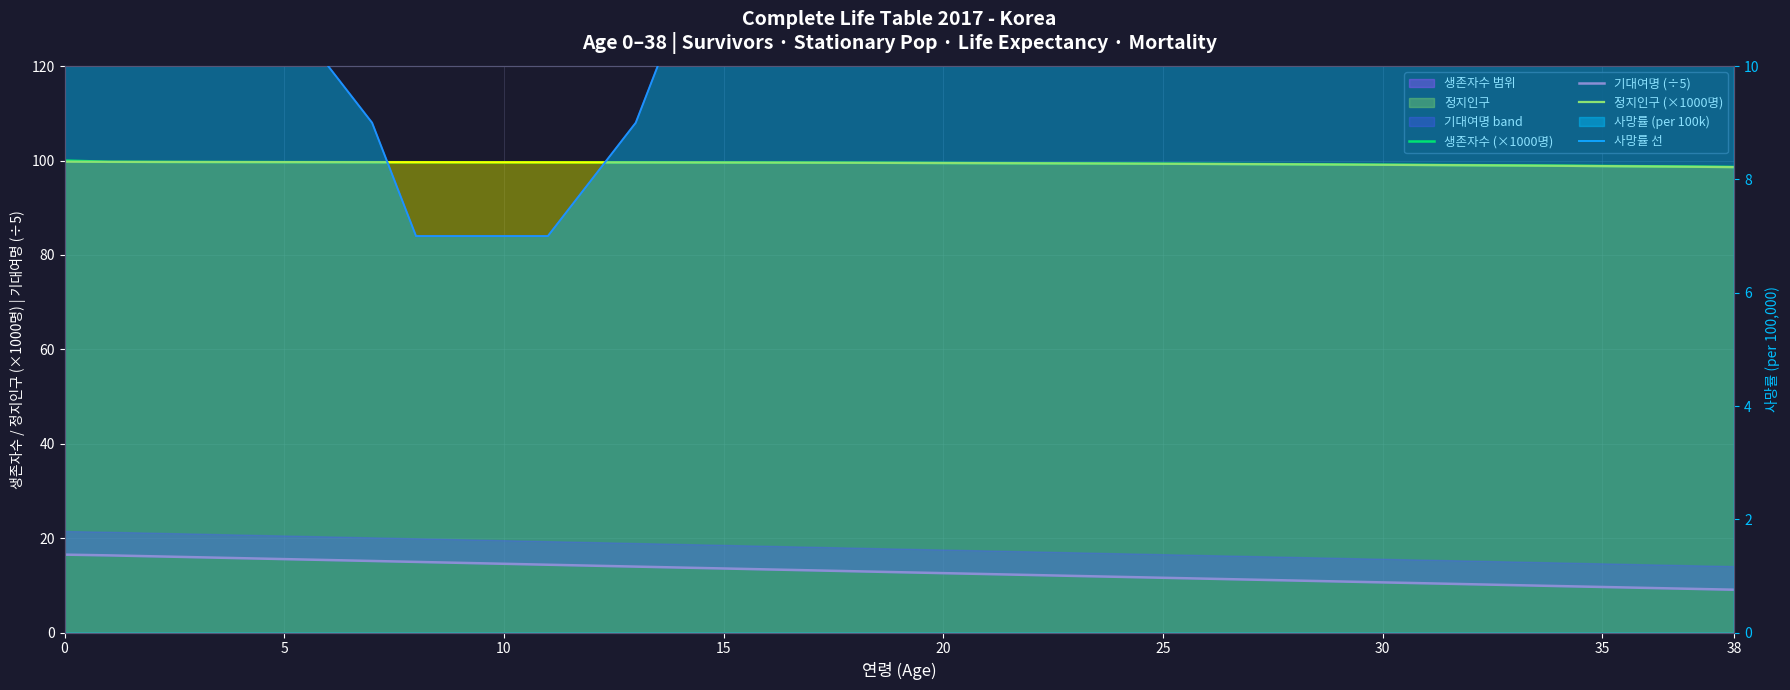

What is the highest value of the 정지인구 (×1000명) series?

99.8